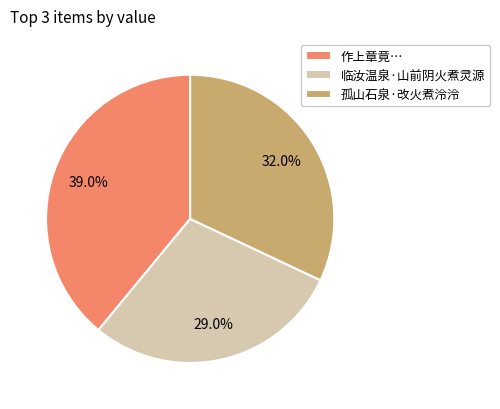

Is there a majority slice in this chart?

No